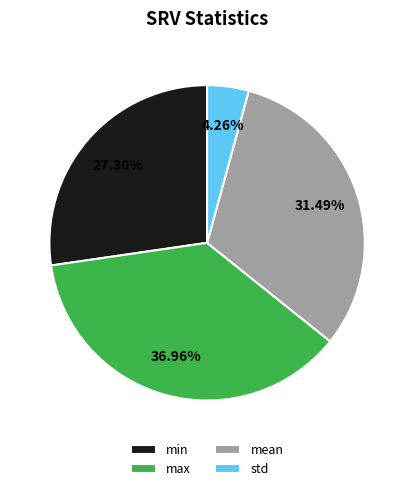

Combined, what portion of the pie is max and min?

64.3%